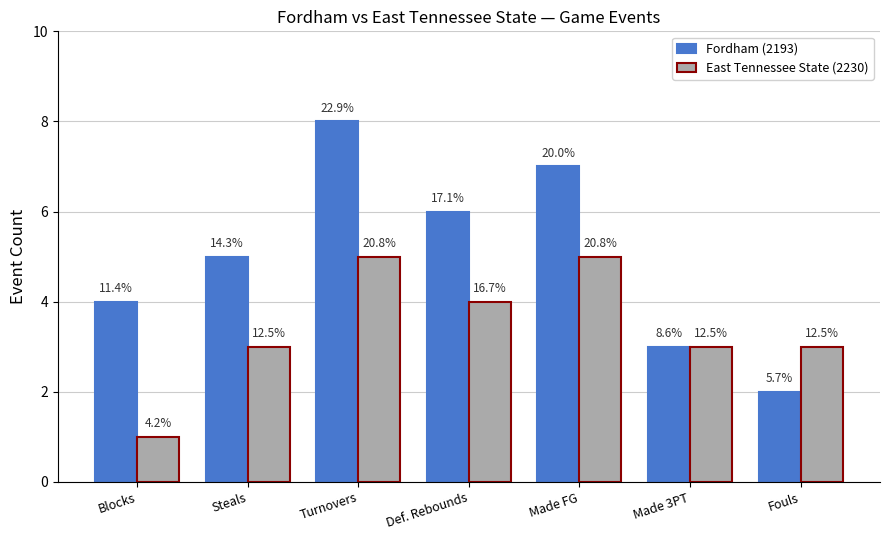

What are all the series names shown in the legend?

Fordham (2193), East Tennessee State (2230)